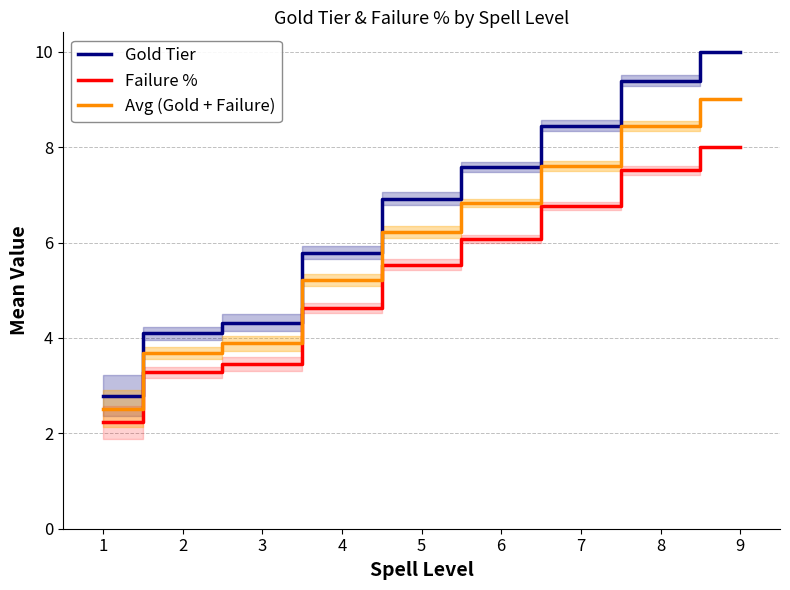

Count the number of data series in this chart.

3